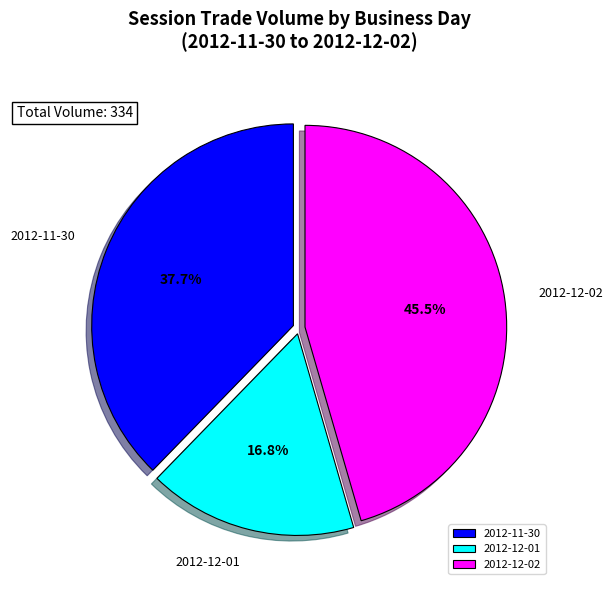

Approximately how many times larger is the value at 2012-12-01 compared to 2012-12-02?

0.4